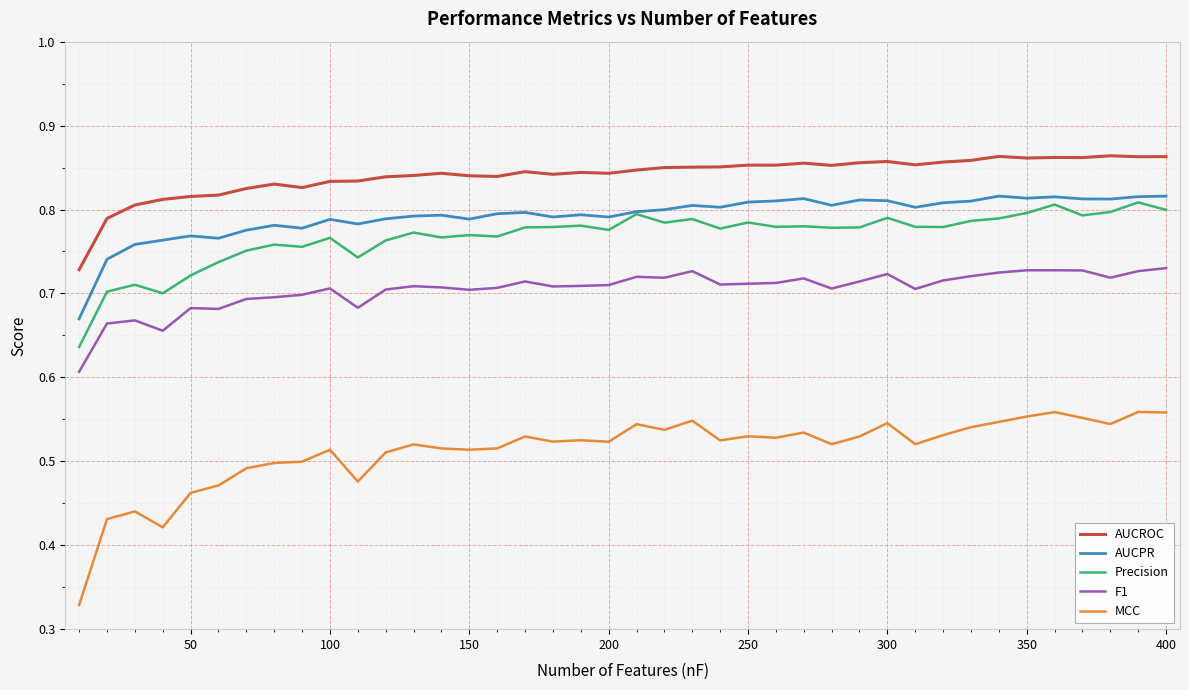

Which series has the largest total across all categories?

AUCROC